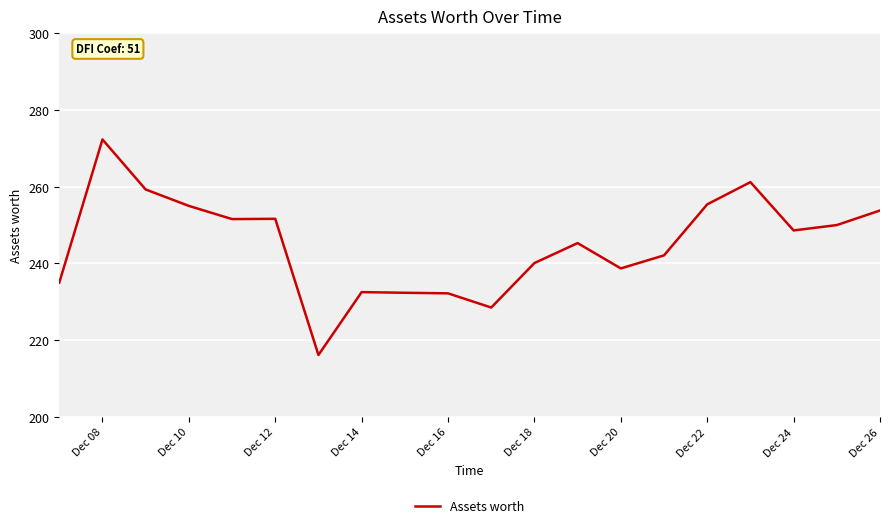

What is the difference between the maximum and minimum values?

56.2